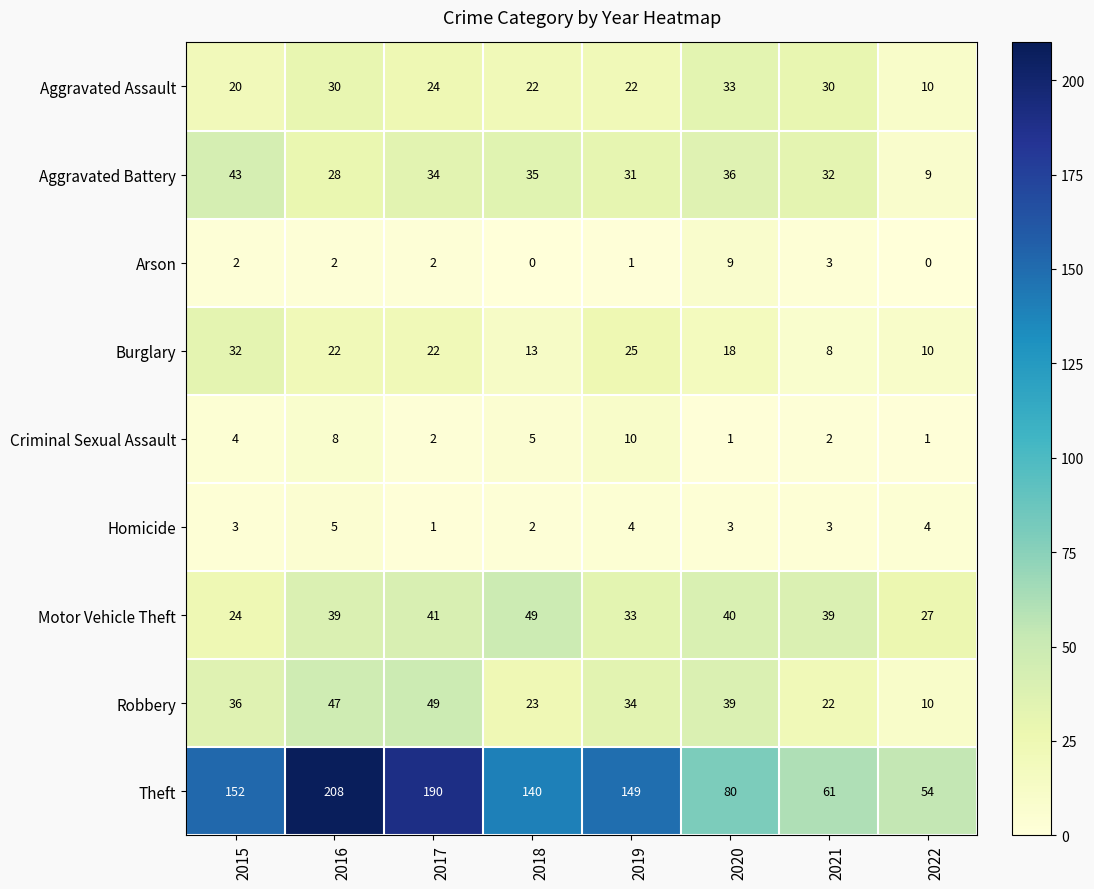

Which series has the widest spread of values?

Theft